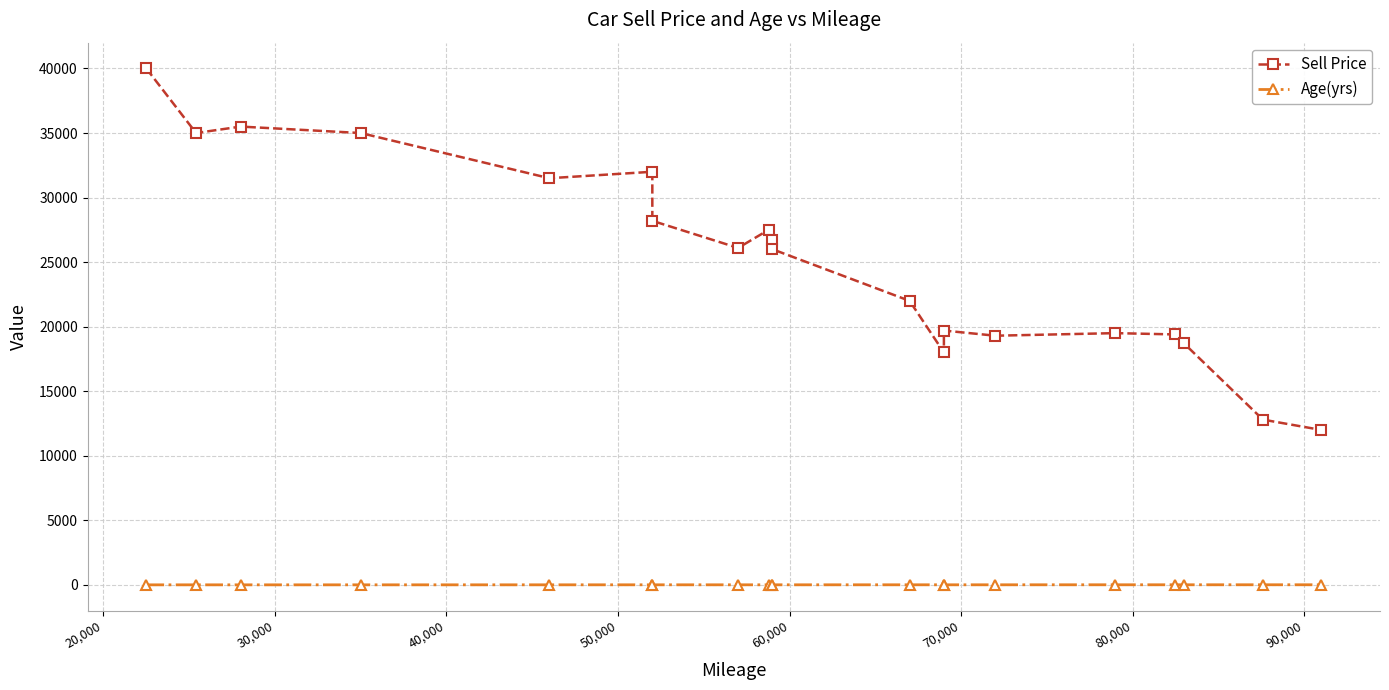

Reading right to left, what are all the values shown in this chart?

Sell Price: 12000	12800	18700	19400	19500	19300	19700	18000	22000	26000	26750	27500	26100	28200	32000	31500	35000	35500	35000	40000
Age(yrs): 8	8	7	7	7	6	5	6	6	5	5	4	5	5	5	4	3	2	3	2